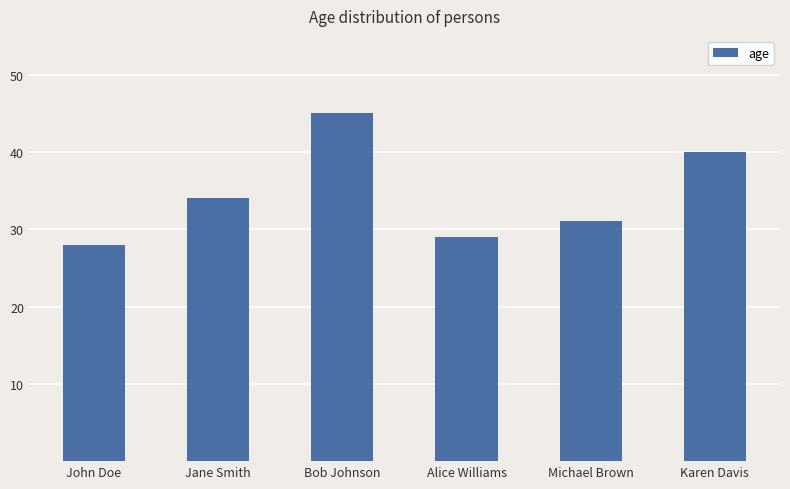

Reading right to left, list all the values displayed in this chart.

40	31	29	45	34	28